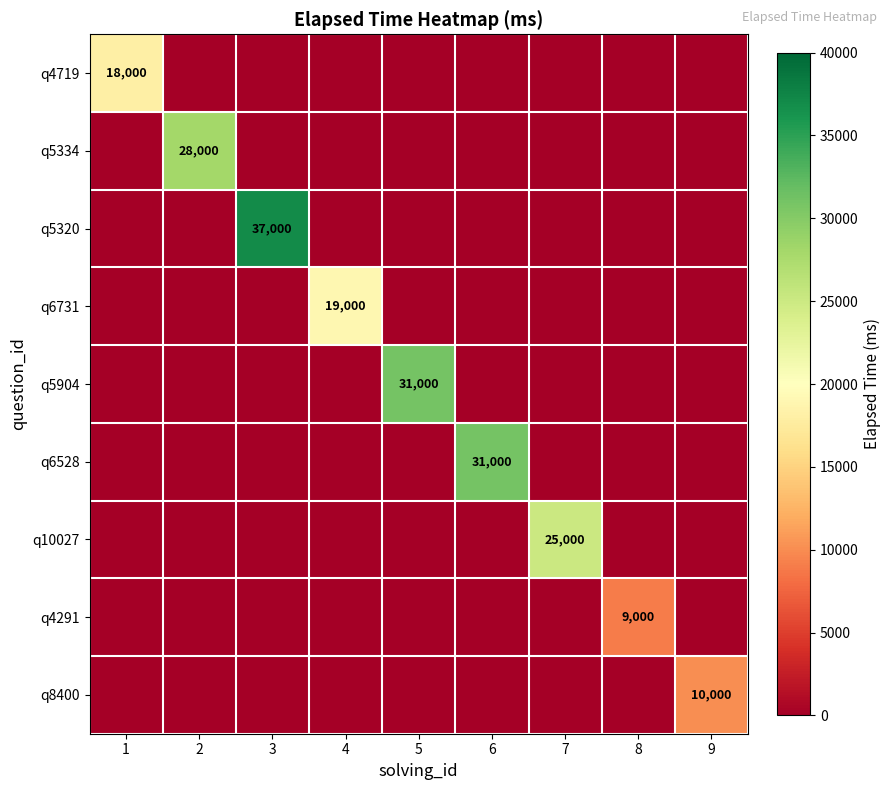

Which series has the largest total across all categories?

q5320